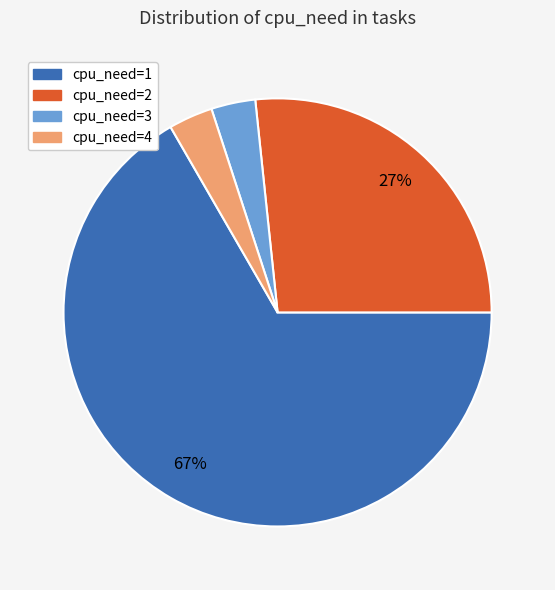

Is the sum of cpu_need=3 and cpu_need=1 greater than half?

Yes